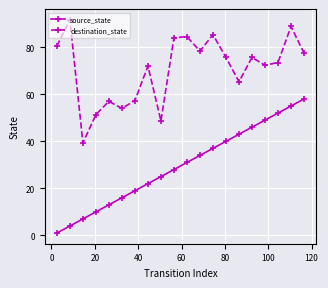

What is the difference between the second highest and second lowest values in the destination_state series?

40.2